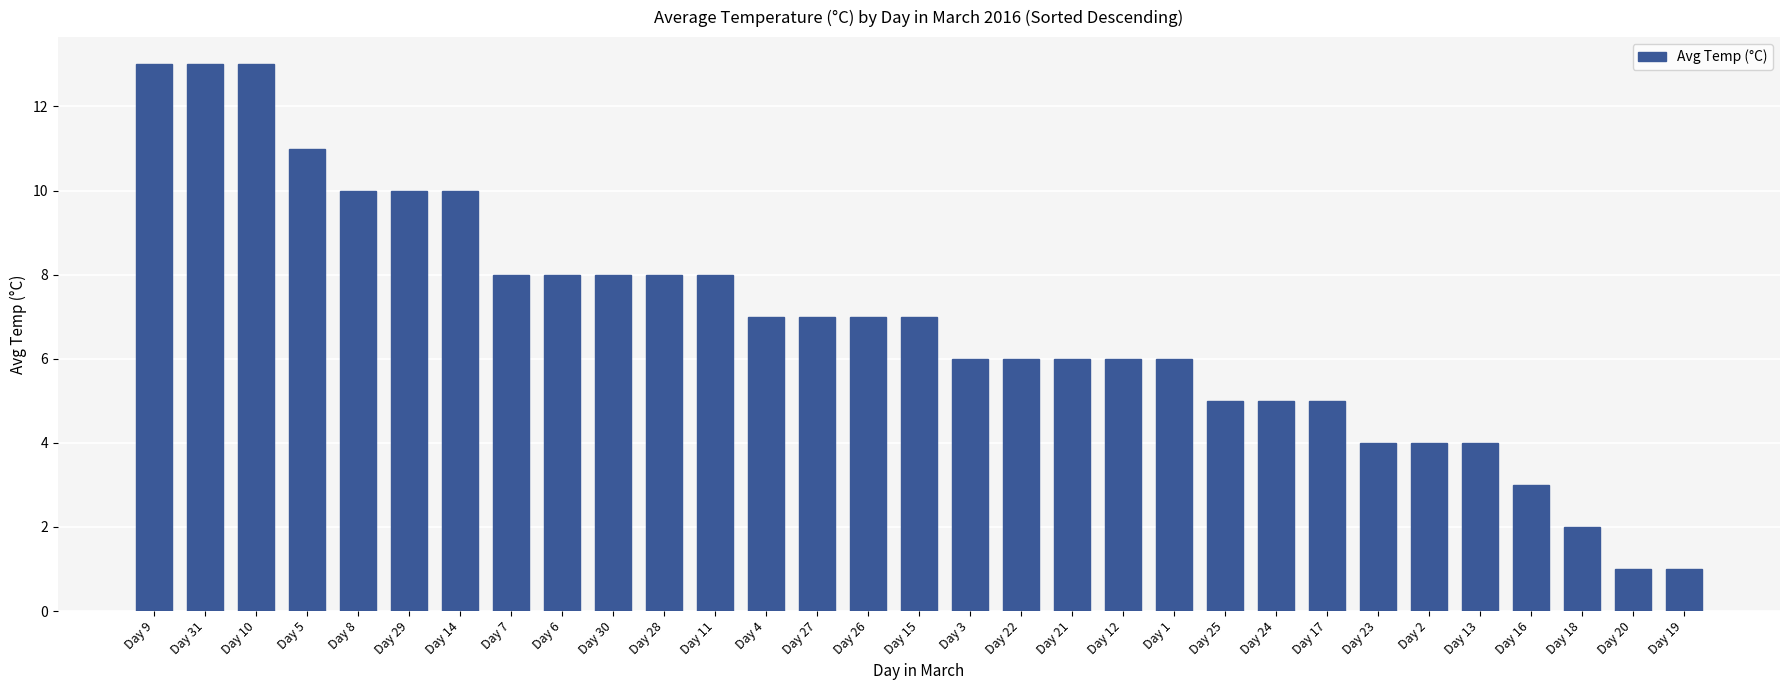

What is the maximum value shown in the chart?

13